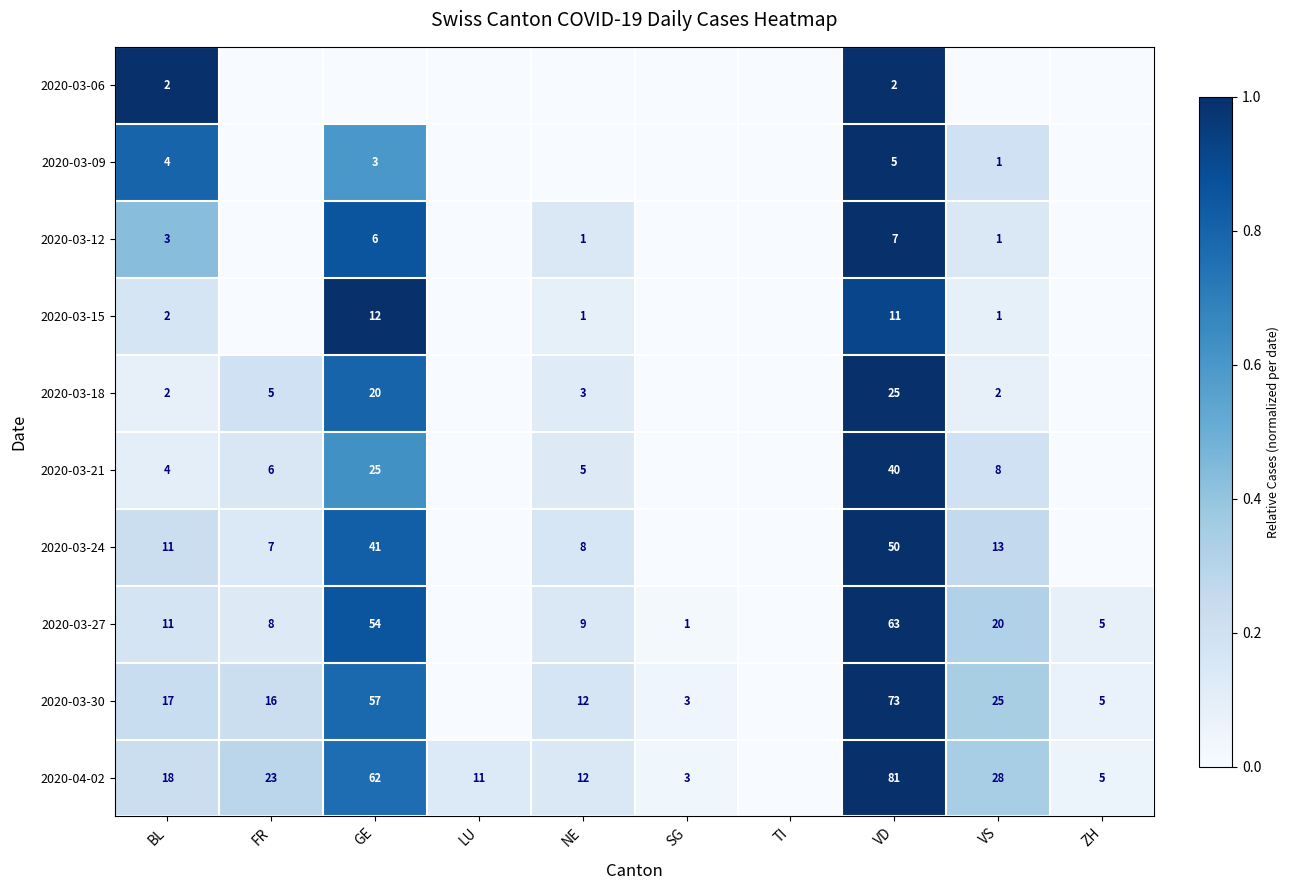

The value of 2020-03-27 at VD is 30. True or false?

False